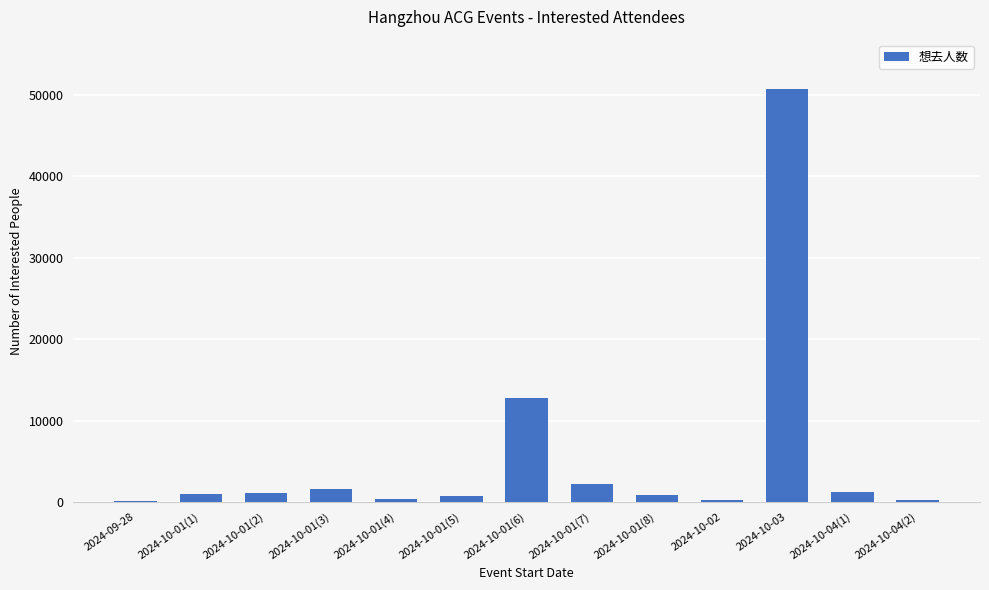

What is the ratio of the value at 2024-10-01(2) to the value at 2024-10-04(1)?

0.9